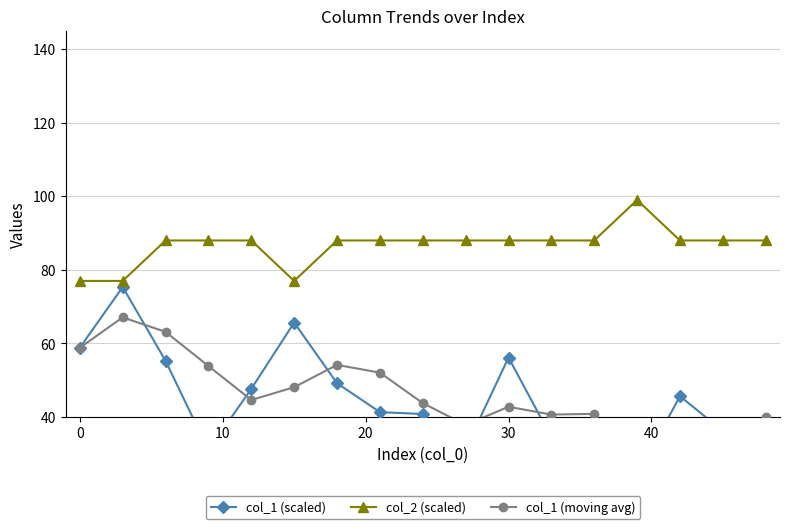

What is the highest value of the col_1 (moving avg) series?

67.1